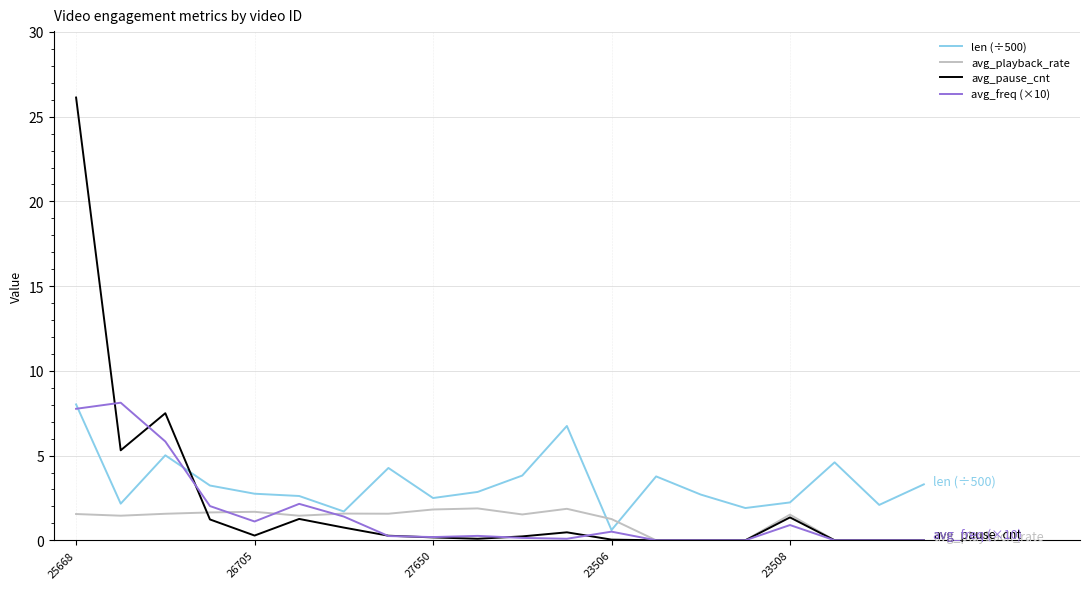

What is the highest value of the len (÷500) series?

8.0